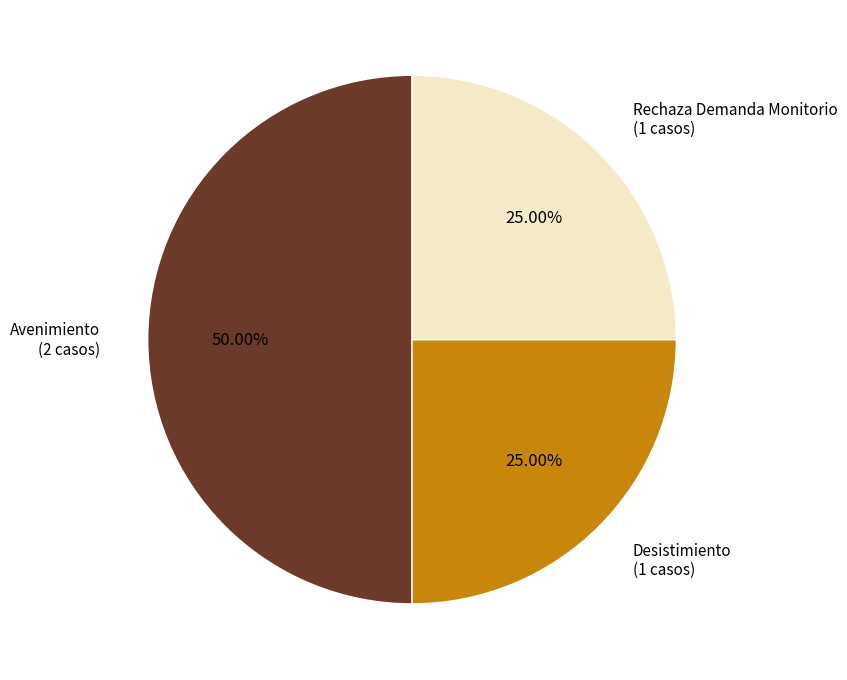

Count the number of slices in the pie.

3